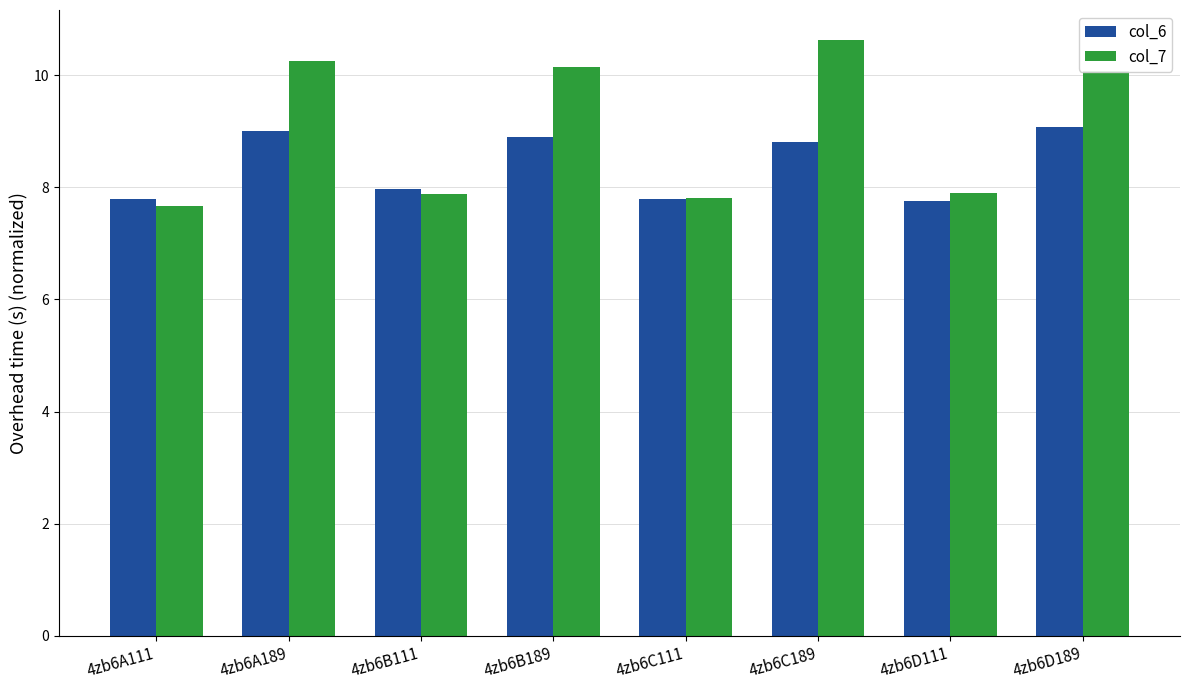

Reading right to left, transcribe all the data shown in this chart.

col_6: 4zb6D189=9.1	4zb6D111=7.8	4zb6C189=8.8	4zb6C111=7.8	4zb6B189=8.9	4zb6B111=8.0	4zb6A189=9.0	4zb6A111=7.8
col_7: 4zb6D189=10.1	4zb6D111=7.9	4zb6C189=10.6	4zb6C111=7.8	4zb6B189=10.2	4zb6B111=7.9	4zb6A189=10.2	4zb6A111=7.7